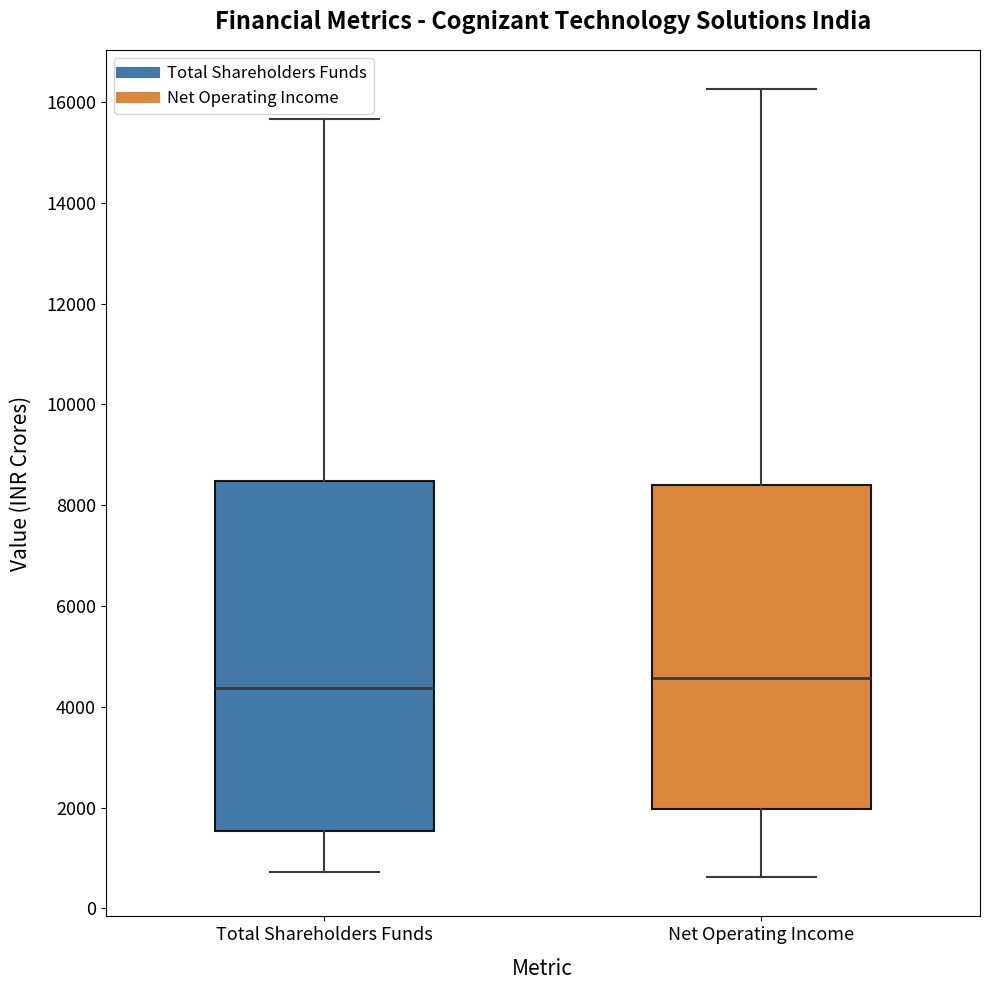

Reading left to right, read every box against the y-axis: the position of its median line, the range the box covers, and the ends of its whiskers. The values are not printed on the chart, so give them approximately, as read against the axis.

Total Shareholders Funds: median 4400, box 1600 to 8400, whiskers 800 to 15600
Net Operating Income: median 4600, box 2000 to 8400, whiskers 600 to 16200